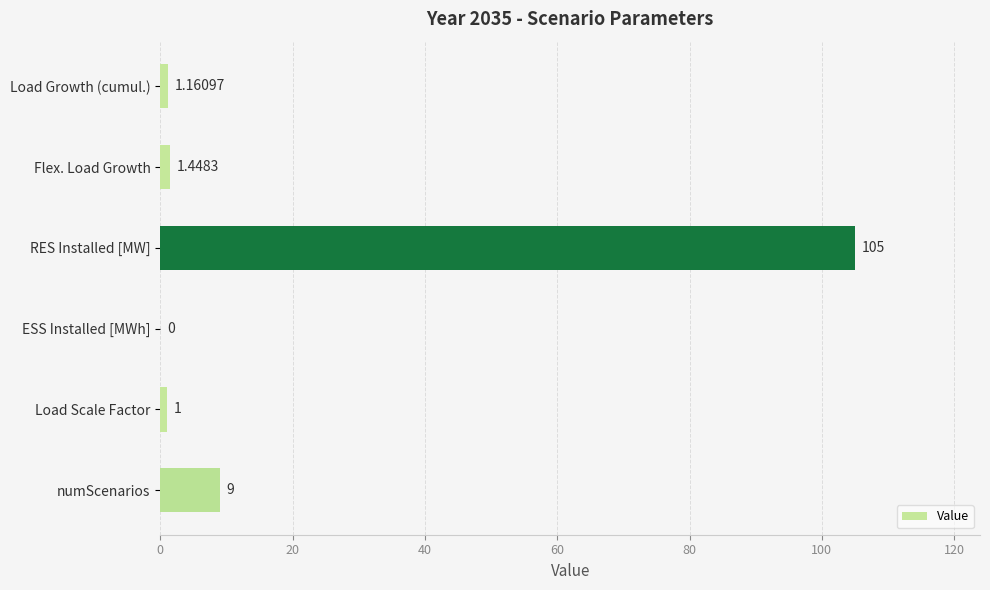

What is the average value?

19.6